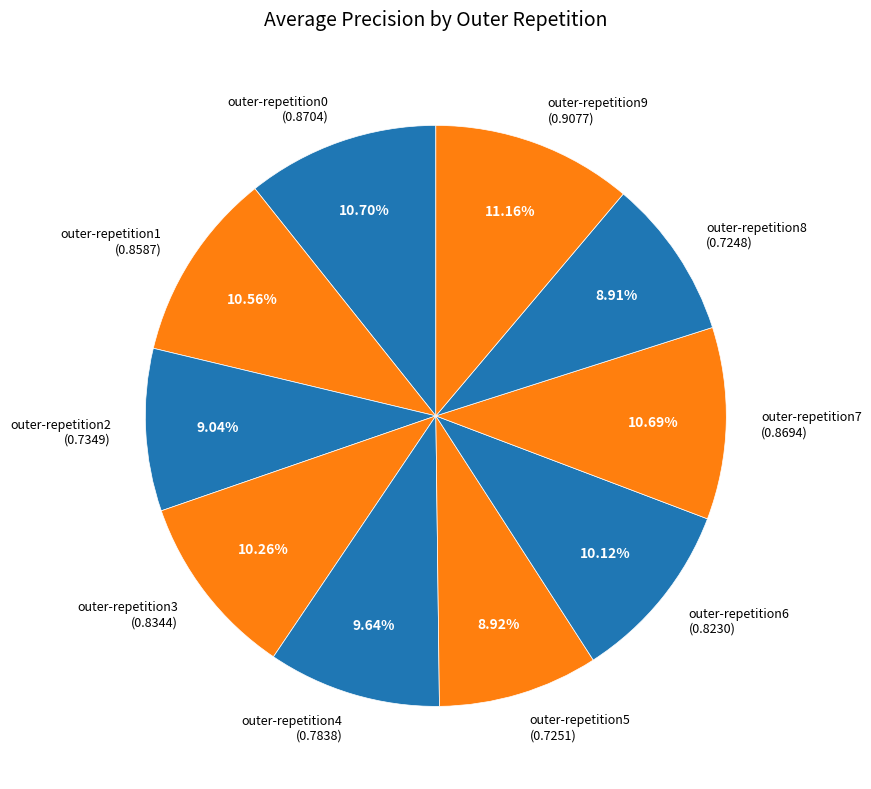

To the nearest percent, what percentage of the pie is outer-repetition5?

9%